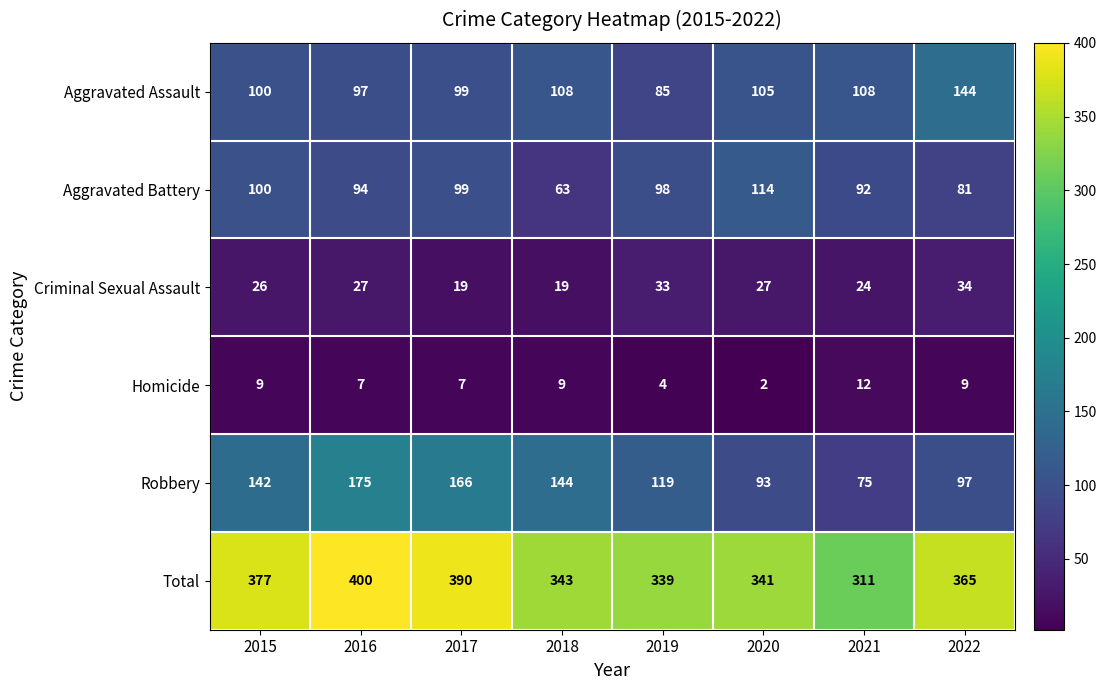

What is the sum of all Robbery values?

1011